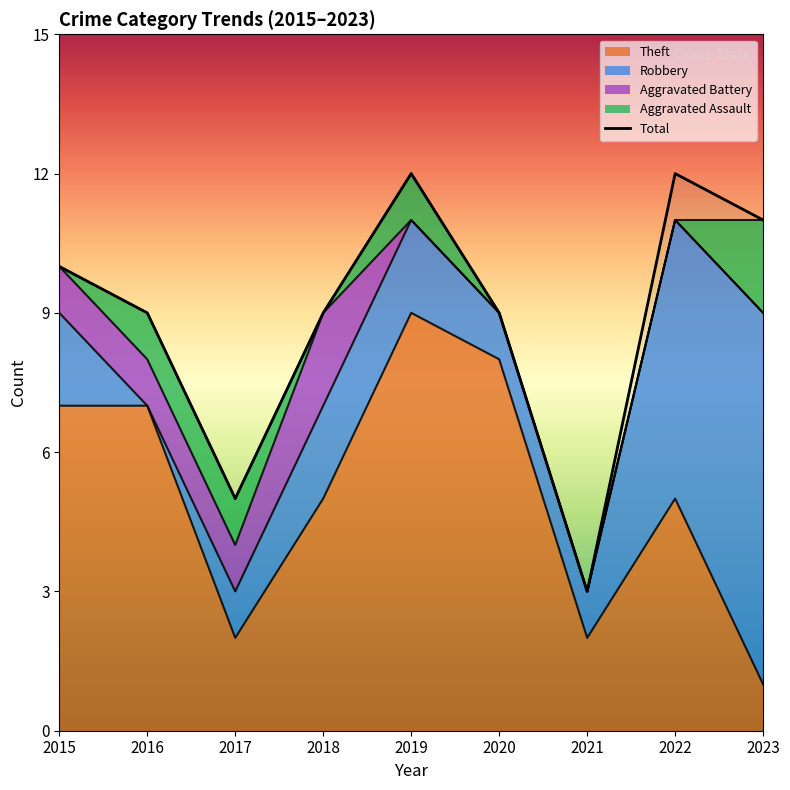

List the labels in order of value, smallest first.

2021, 2017, 2016, 2018, 2020, 2015, 2023, 2019, 2022